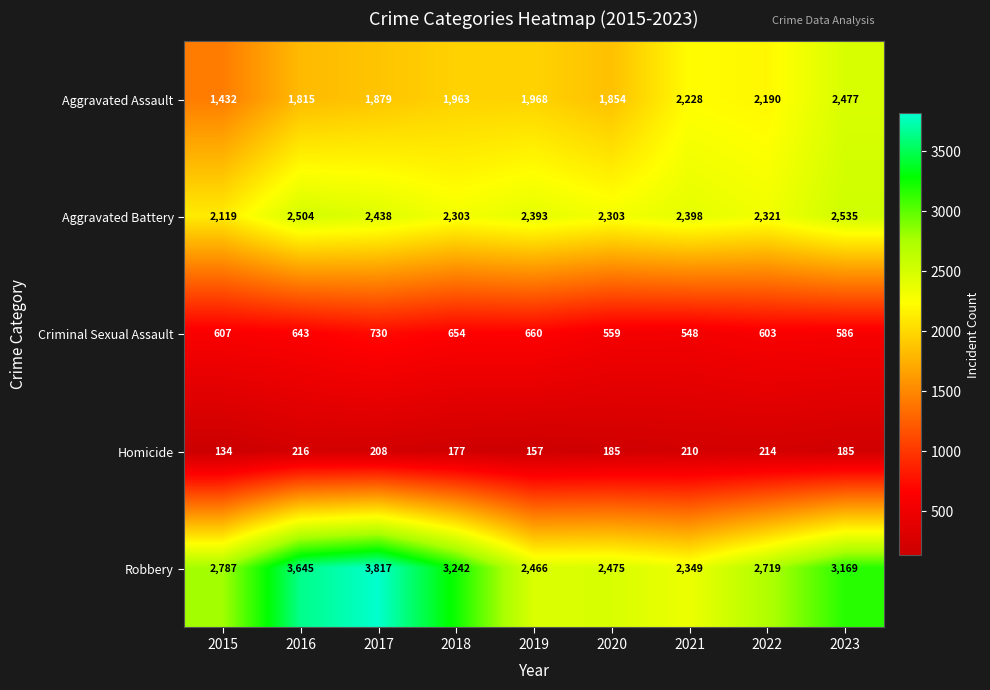

At which category is the sum across all series the highest?

2017